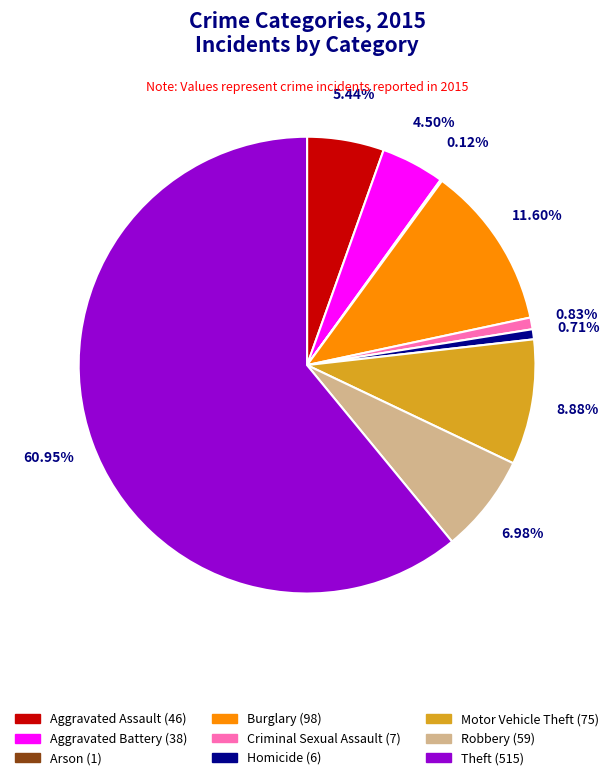

To the nearest percent, what is the combined percentage of Robbery and Theft?

68%